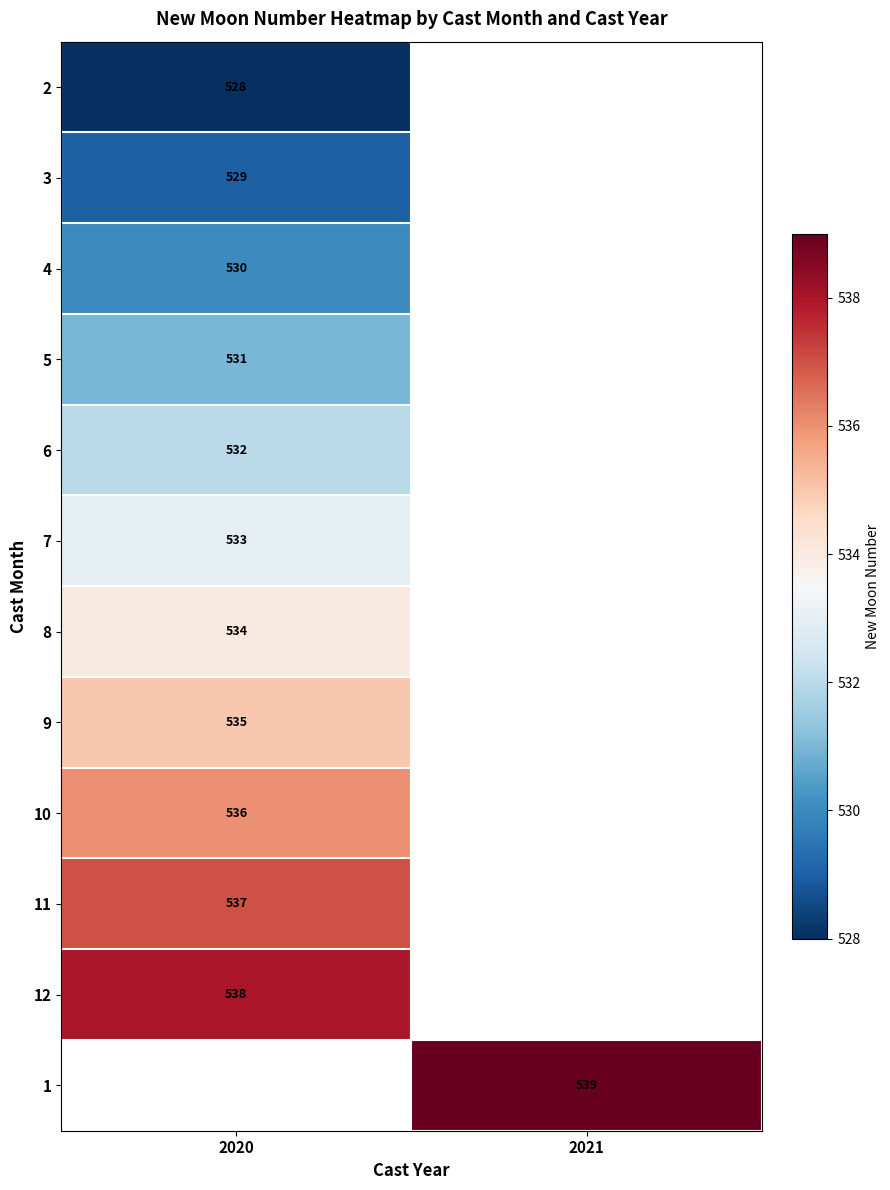

True or false: 2 has a value of 528 at 2020.

True